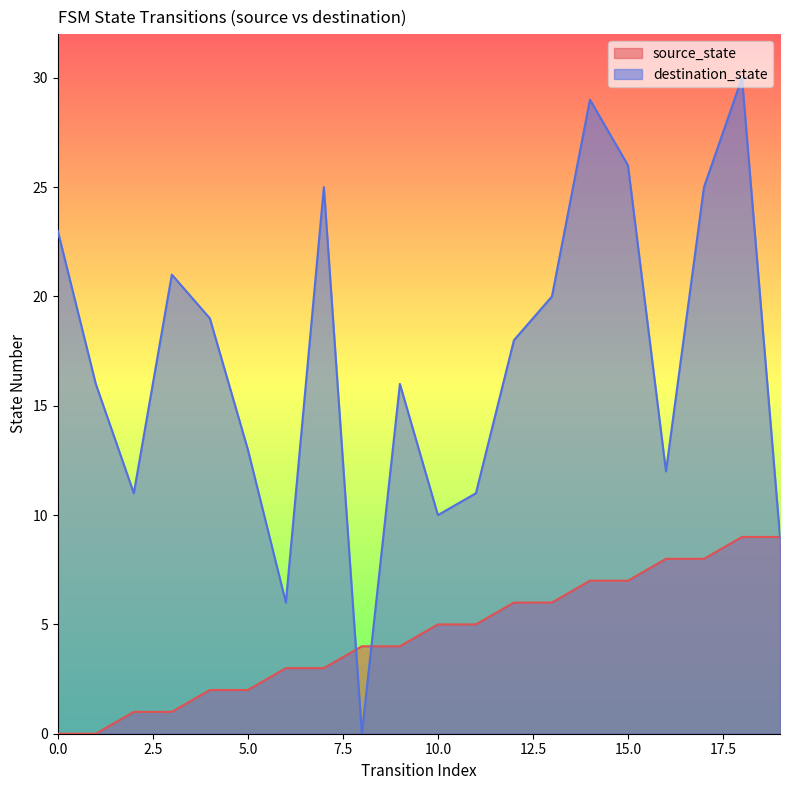

Between which two adjacent categories do destination_state and source_state first intersect?

7 and 8